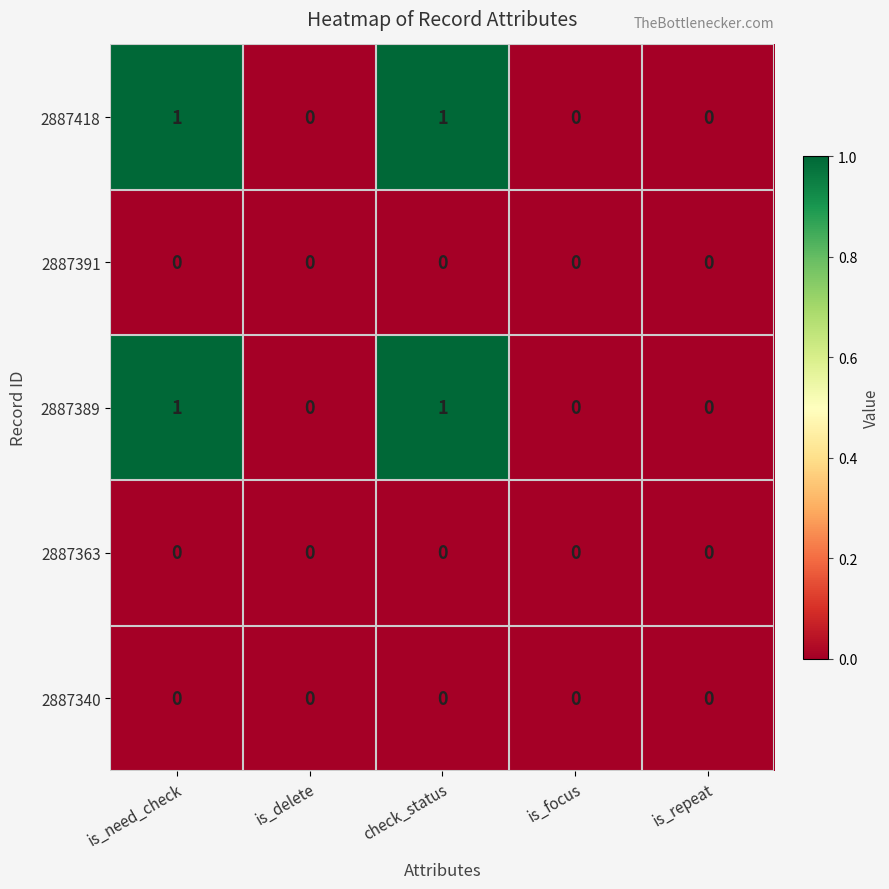

How many data points does each series have?

5